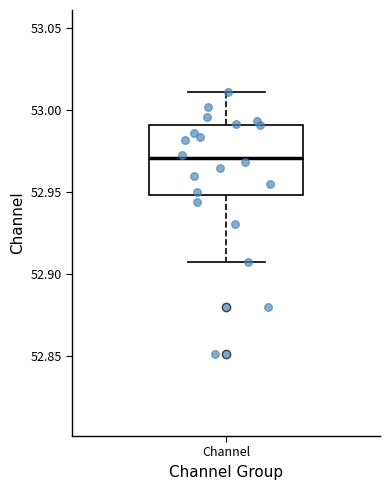

Read this box plot against the y-axis: the position of the median line, the range covered by the box, and the ends of both whiskers. The values are not printed on the chart, so give them approximately, as read against the axis.

median 52.970, box 52.950 to 52.990, whiskers 52.905 to 53.010